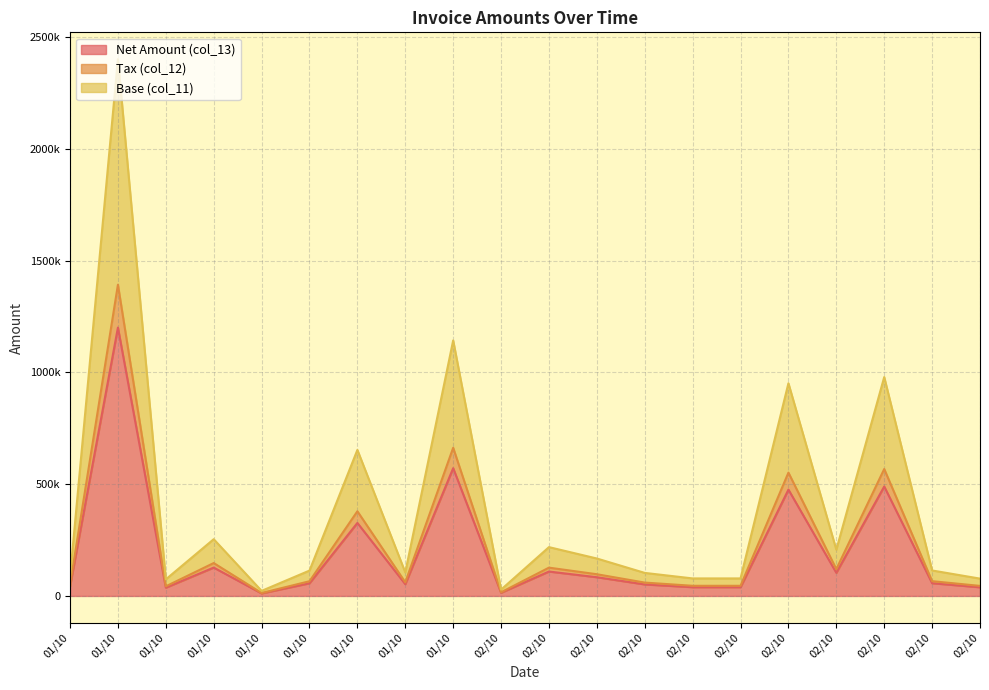

What is the sum of the Net Amount (col_13) values at 02/10 and 02/10?

122572